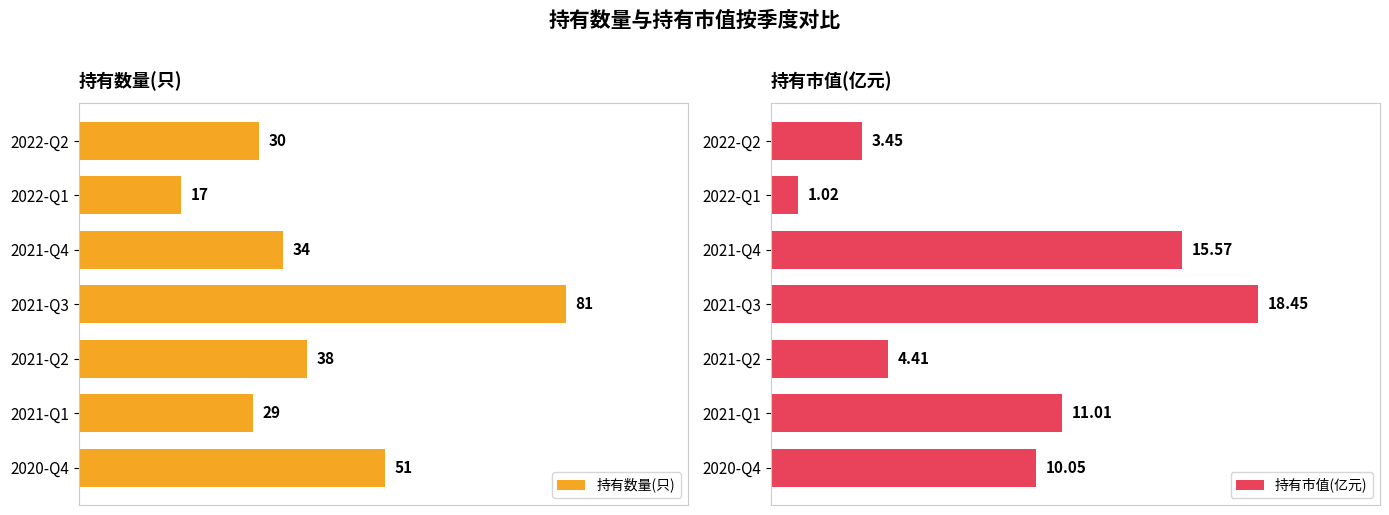

What is the value of the 持有市值(亿元) bar at the 7th from the left?

10.1